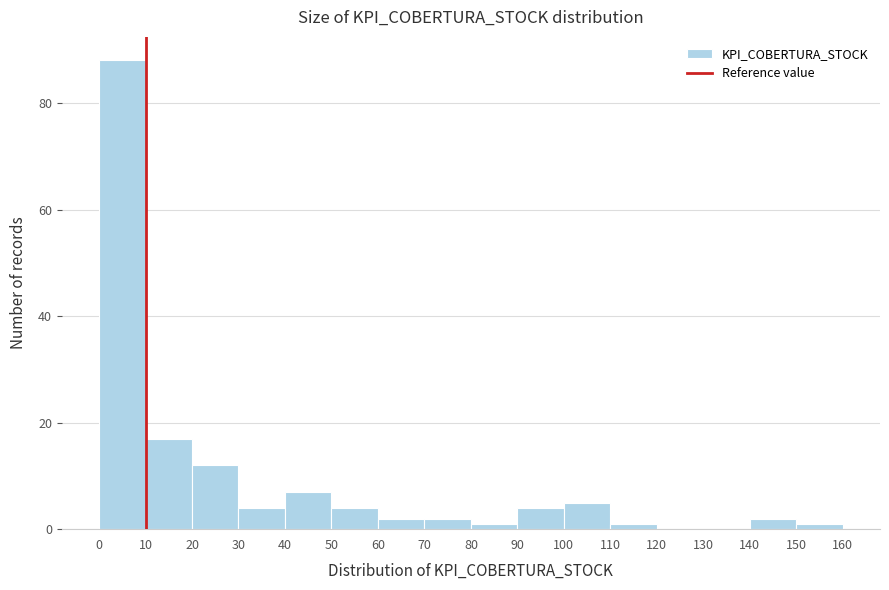

Reading left to right, list every bar in this chart as the range it spans on the x-axis followed by its height. The values are not printed on the chart, so give them approximately, as read against the axis.

0 to 10: 88
10 to 20: 18
20 to 30: 12
30 to 40: 4
40 to 50: 8
50 to 60: 4
60 to 70: 2
70 to 80: 2
80 to 90: under 2
90 to 100: 4
100 to 110: 6
110 to 120: under 2
120 to 130: 0
130 to 140: 0
140 to 150: 2
150 to 160: under 2